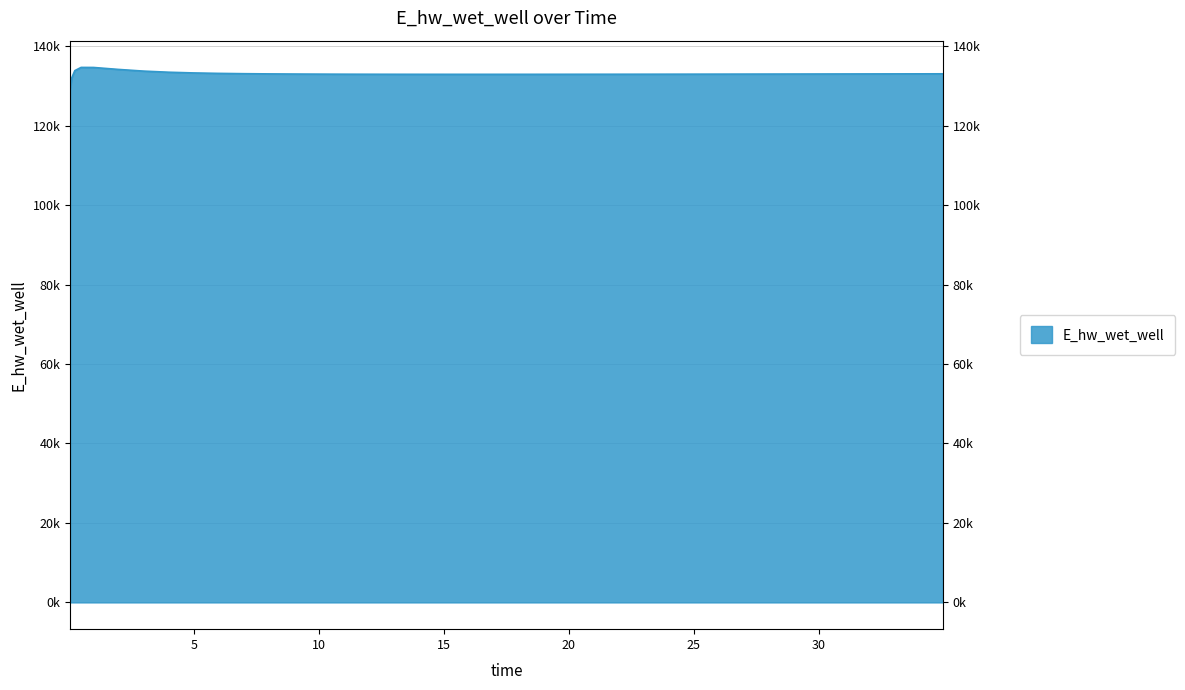

What is the change in value from 10.46875 to 16.46875?

-39.2